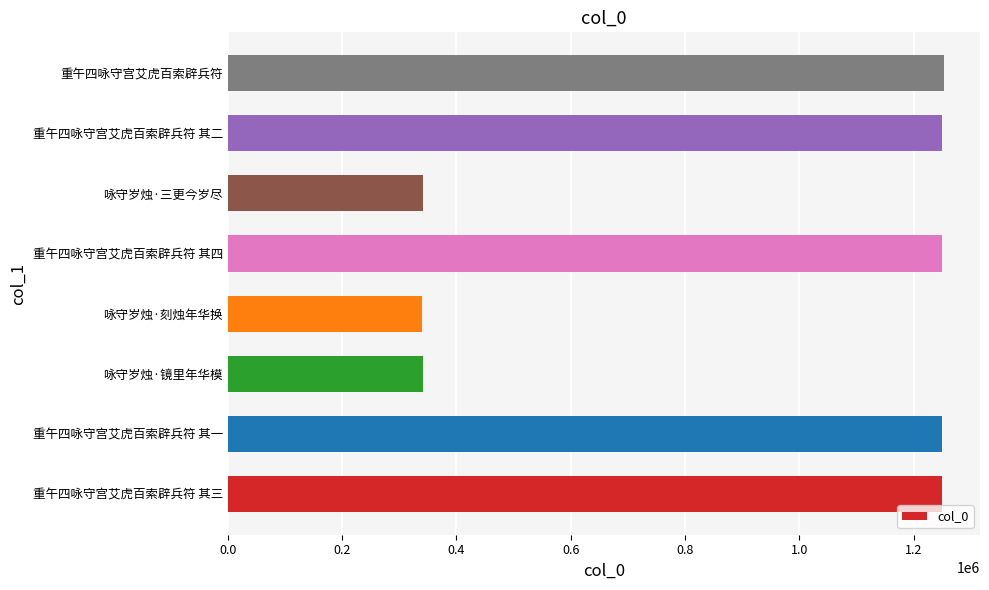

What is the difference between the second highest and minimum values?

909387